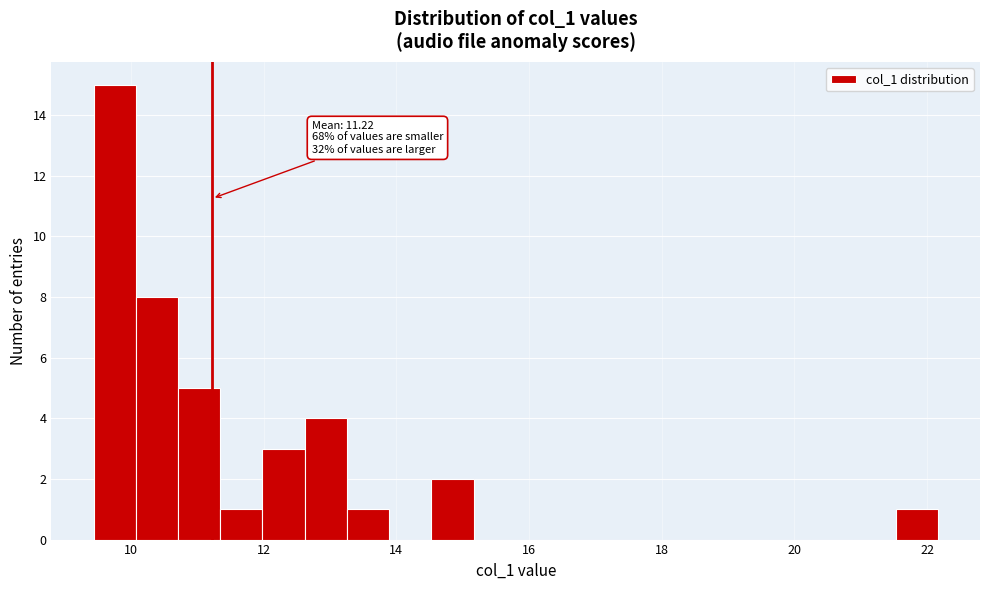

Read against the x-axis, roughly where is the centre of the tallest bar?

9.8